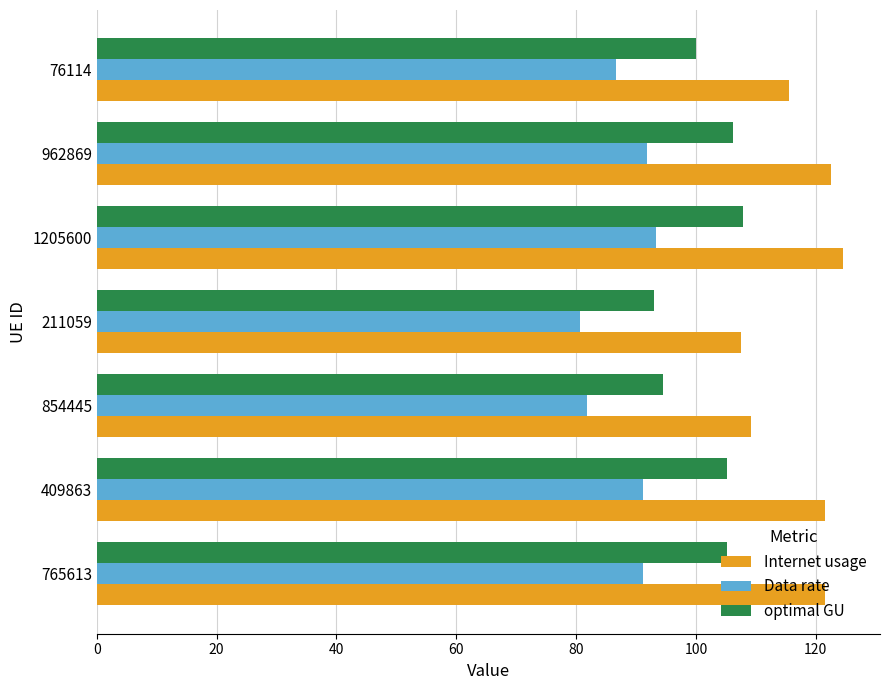

Rank the series by their maximum value, from lowest to highest.

Data rate, optimal GU, Internet usage